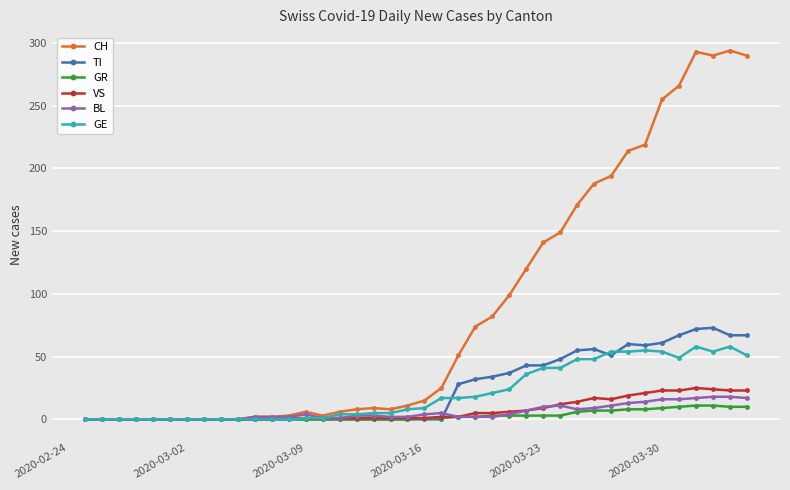

What is the difference between the maximum and second lowest values in the TI series?

73